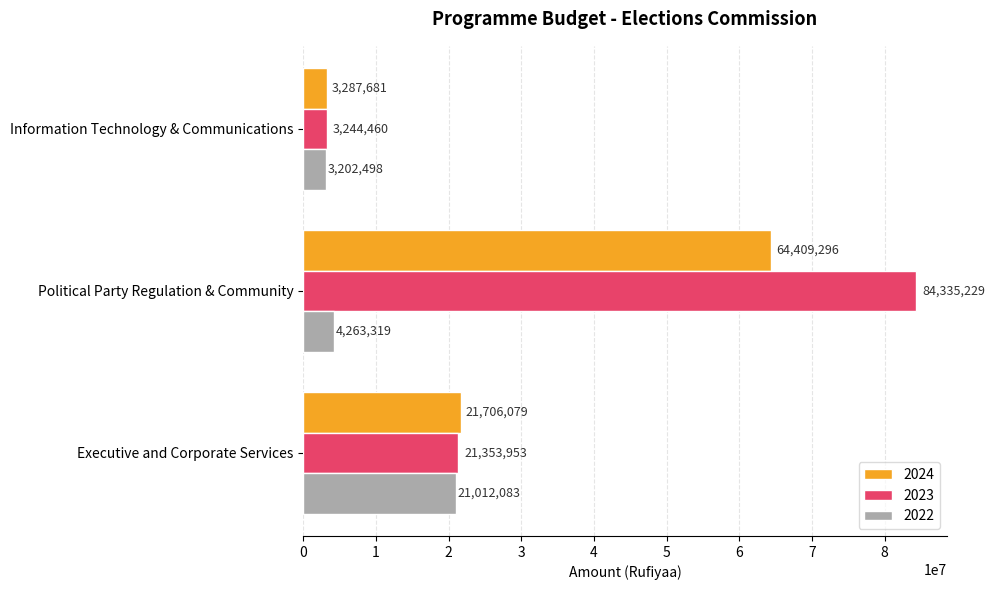

Which series changed the most between Executive and Corporate Services and Information Technology & Communications?

2024